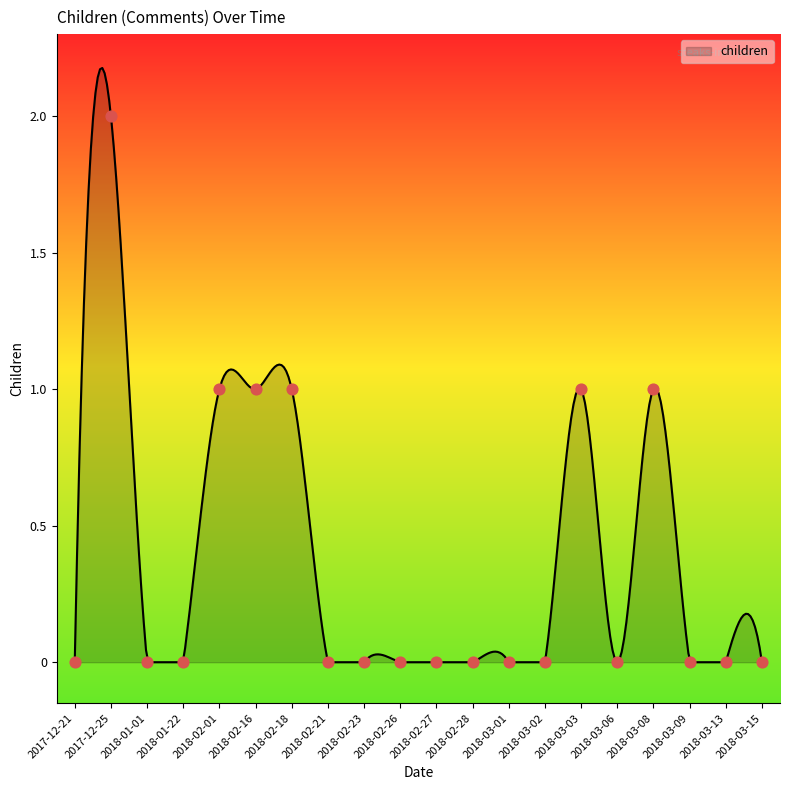

Which has a higher value, 2018-02-16 or 2017-12-21?

2018-02-16